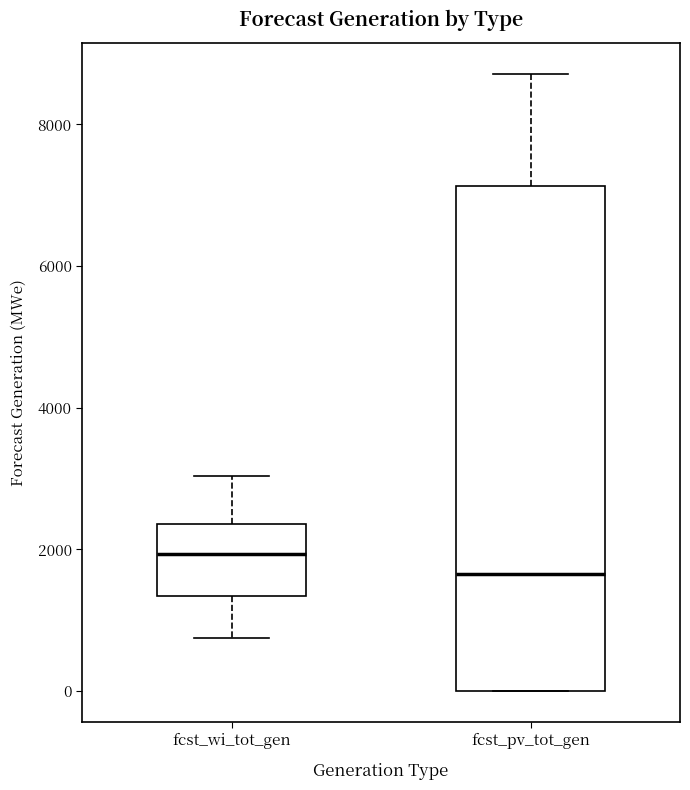

Which box is the tallest, from its lower edge to its upper edge?

fcst_pv_tot_gen